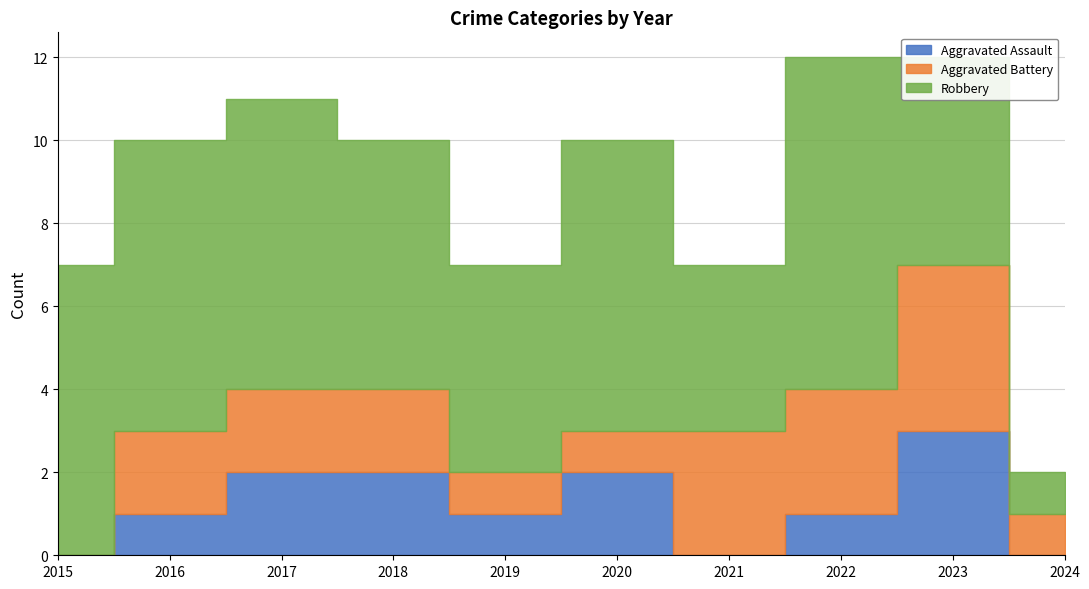

At which label does Aggravated Assault reach its peak?

2023